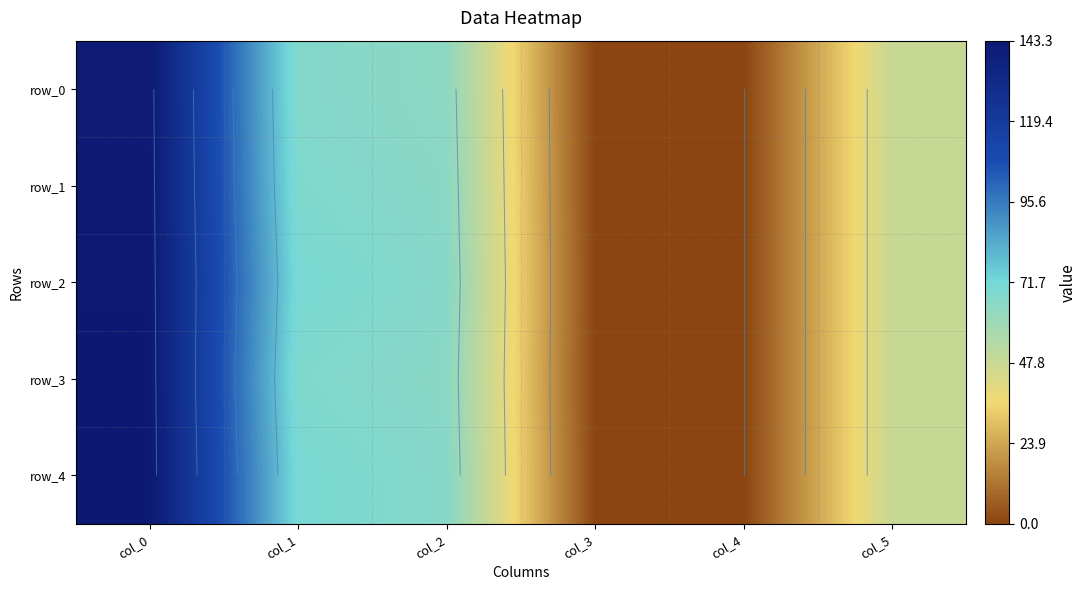

Reading left to right, extract all data points from this chart.

row_0: 142.0	67.0	64.0	0.3	0.0	48.0
row_1: 142.3	68.0	65.0	0.3	0.0	48.0
row_2: 142.7	70.0	66.0	0.3	0.0	48.0
row_3: 143.0	68.0	65.0	0.3	0.0	48.0
row_4: 143.3	70.0	66.0	0.3	0.0	48.0